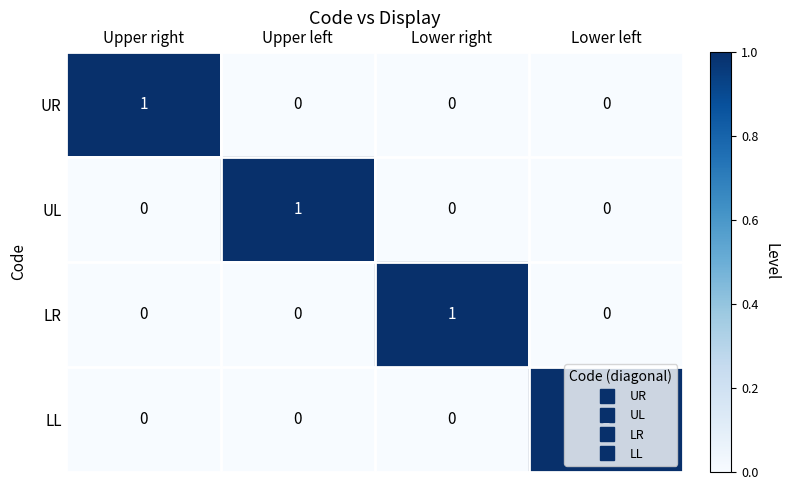

The UR series shows 0 at Lower left. True or false?

True